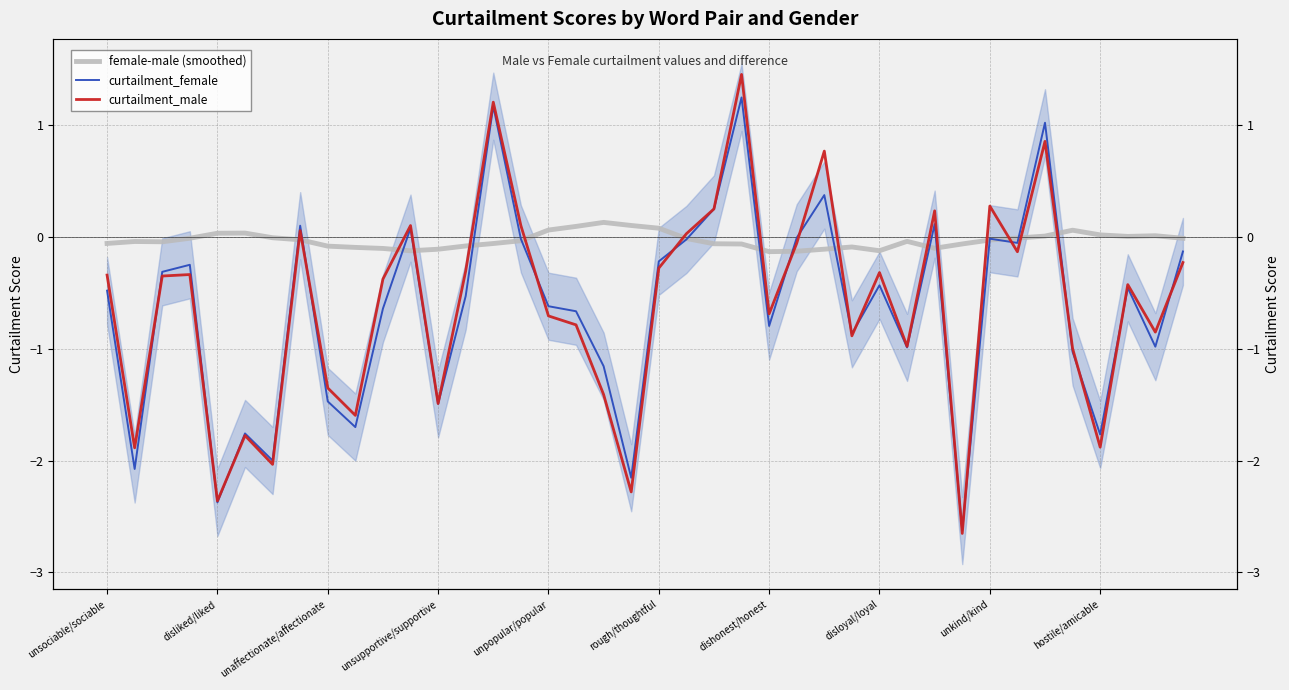

At which label does female-male (smoothed) reach its peak?

18